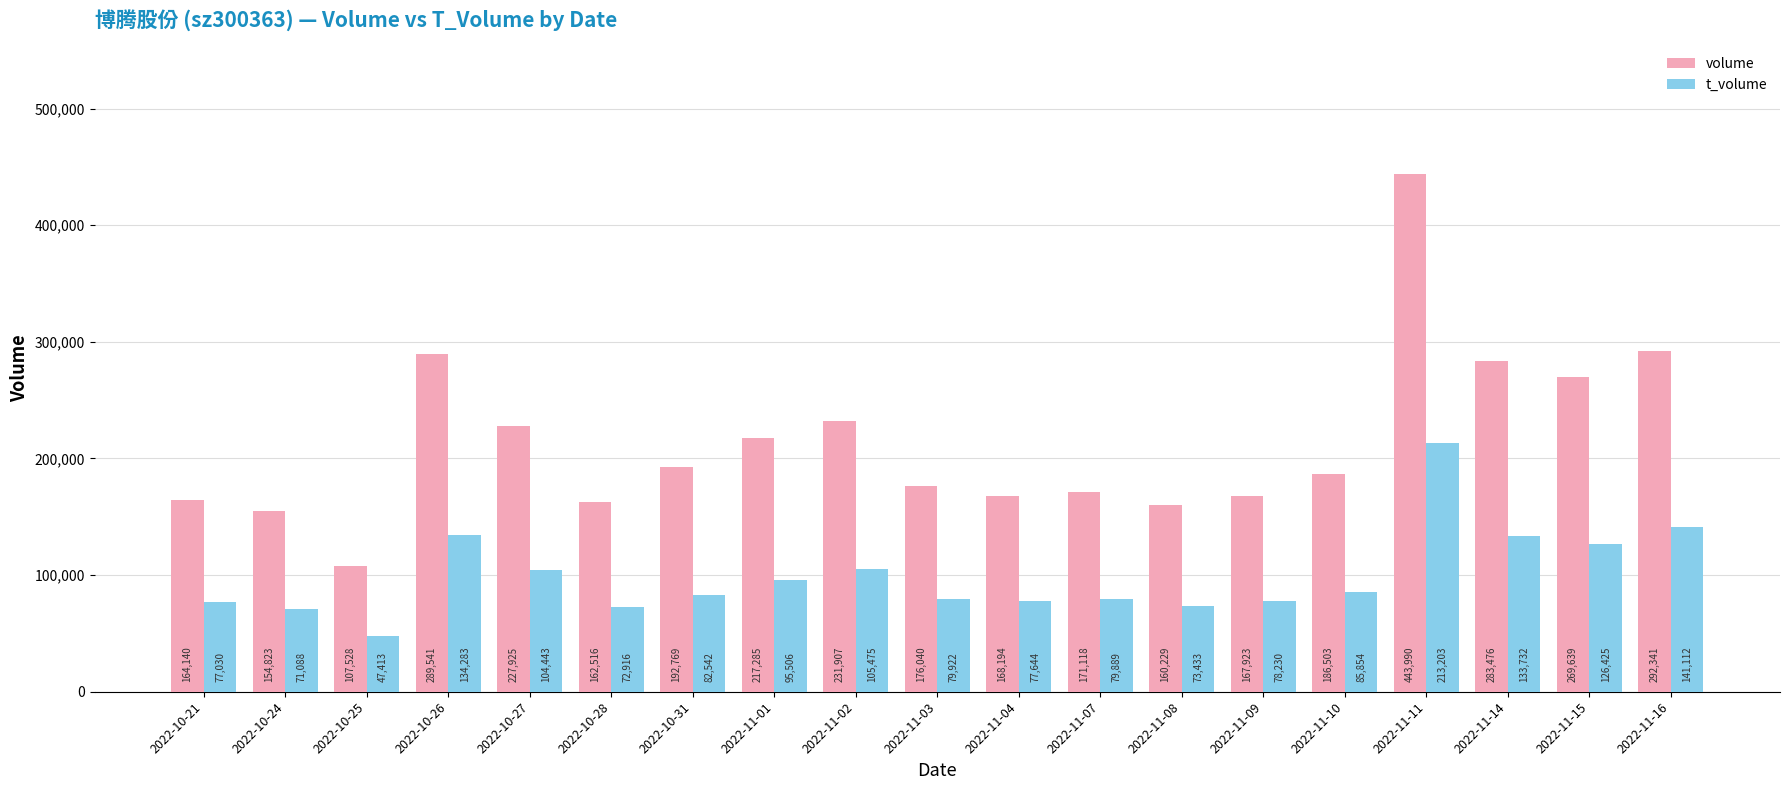

How many data points in t_volume are less than 82542?

9